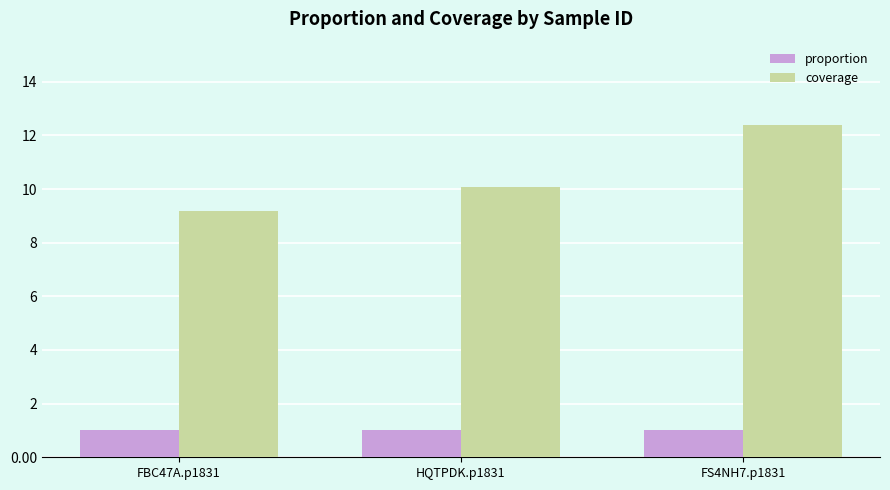

Which series has the largest total across all categories?

coverage